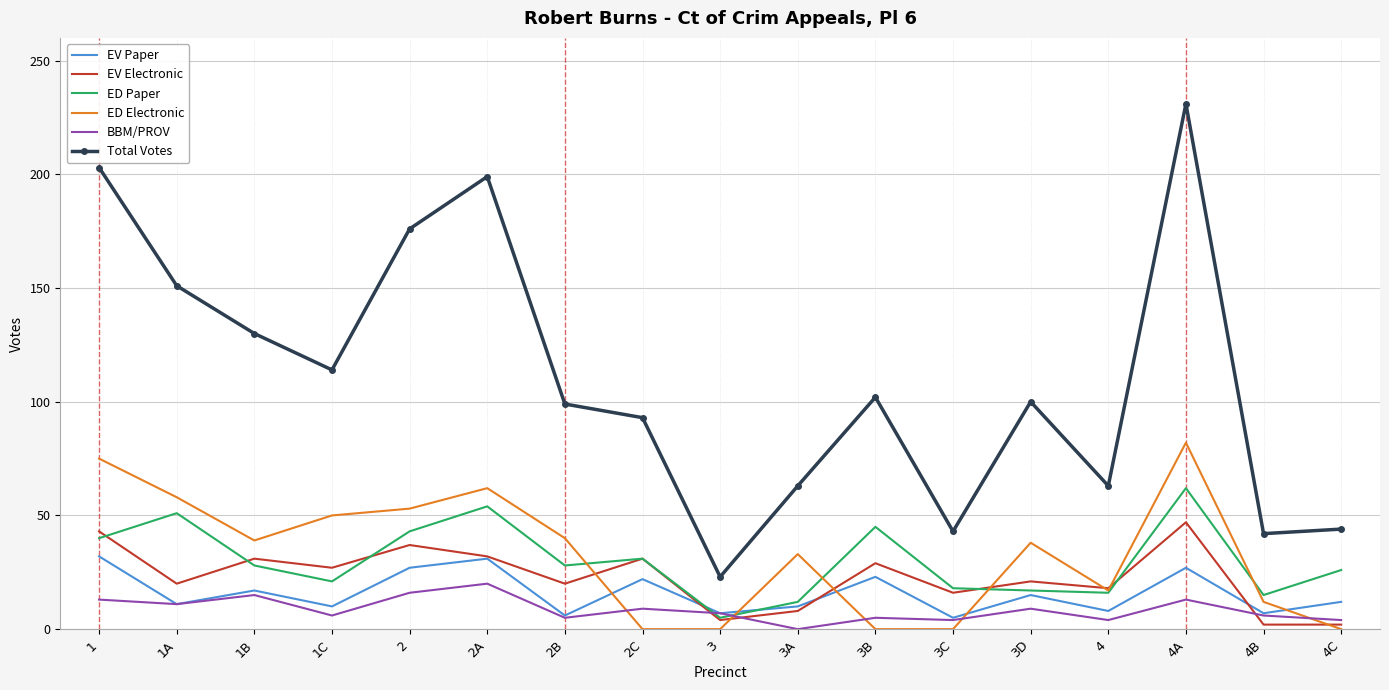

Which series has the widest spread of values?

Total Votes